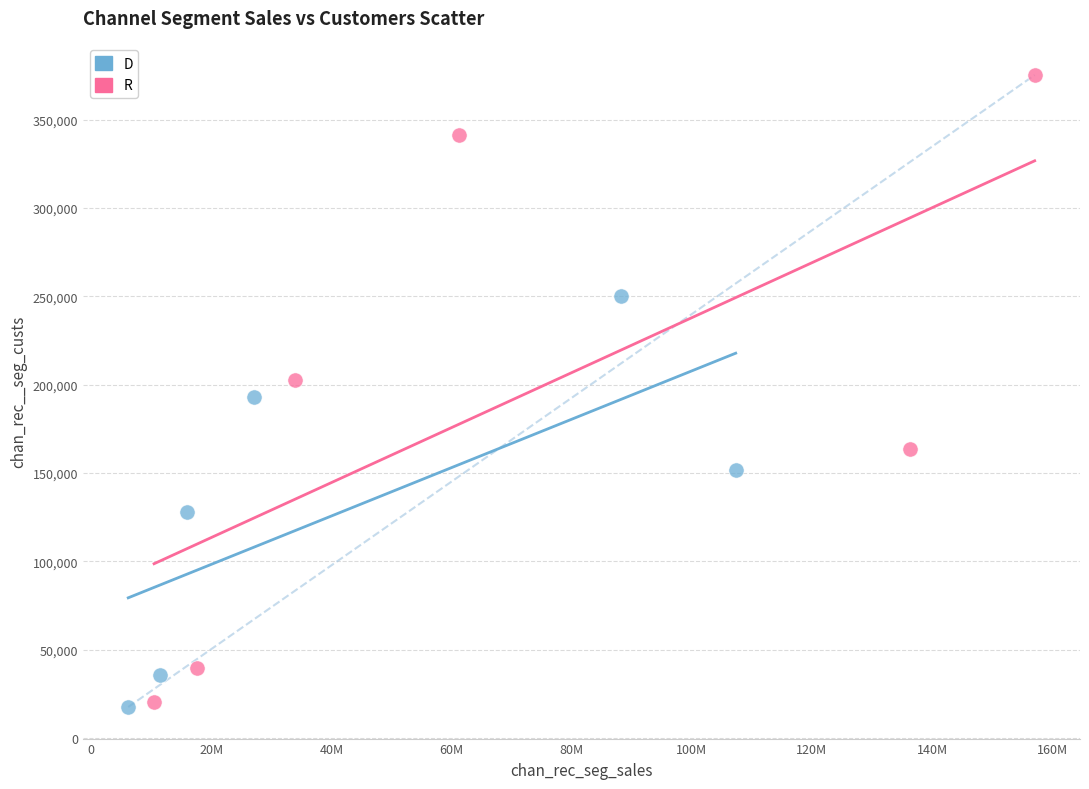

What are all the series names shown in the legend?

D, R